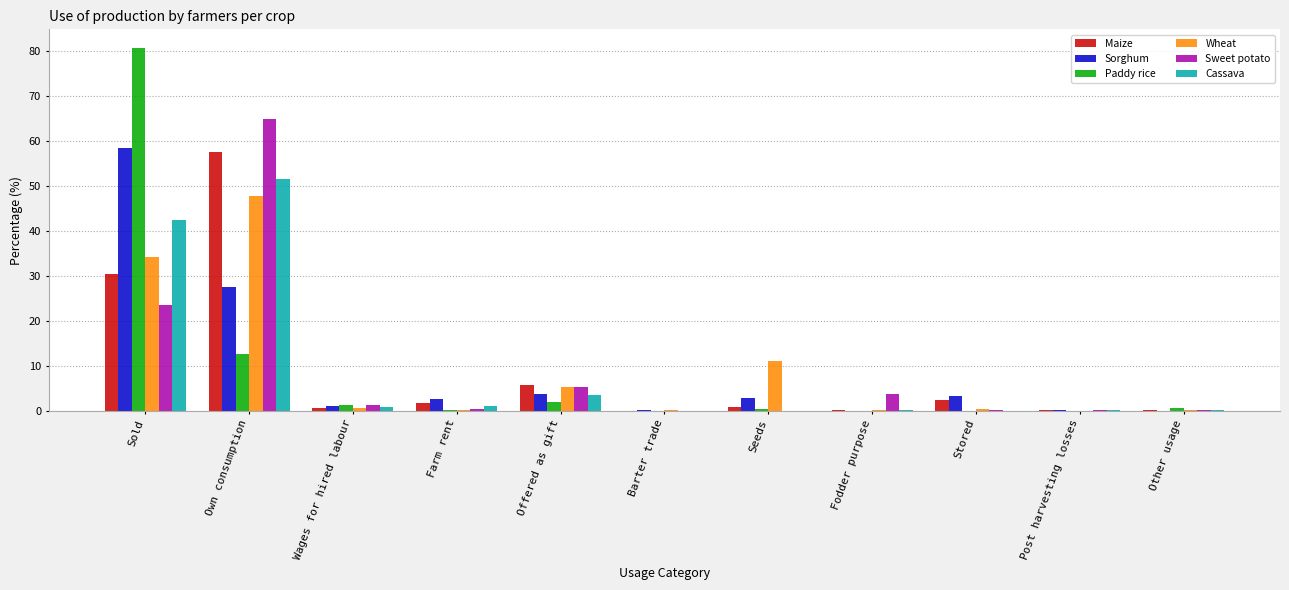

What is the approximate value of Maize at Sold?

30.5